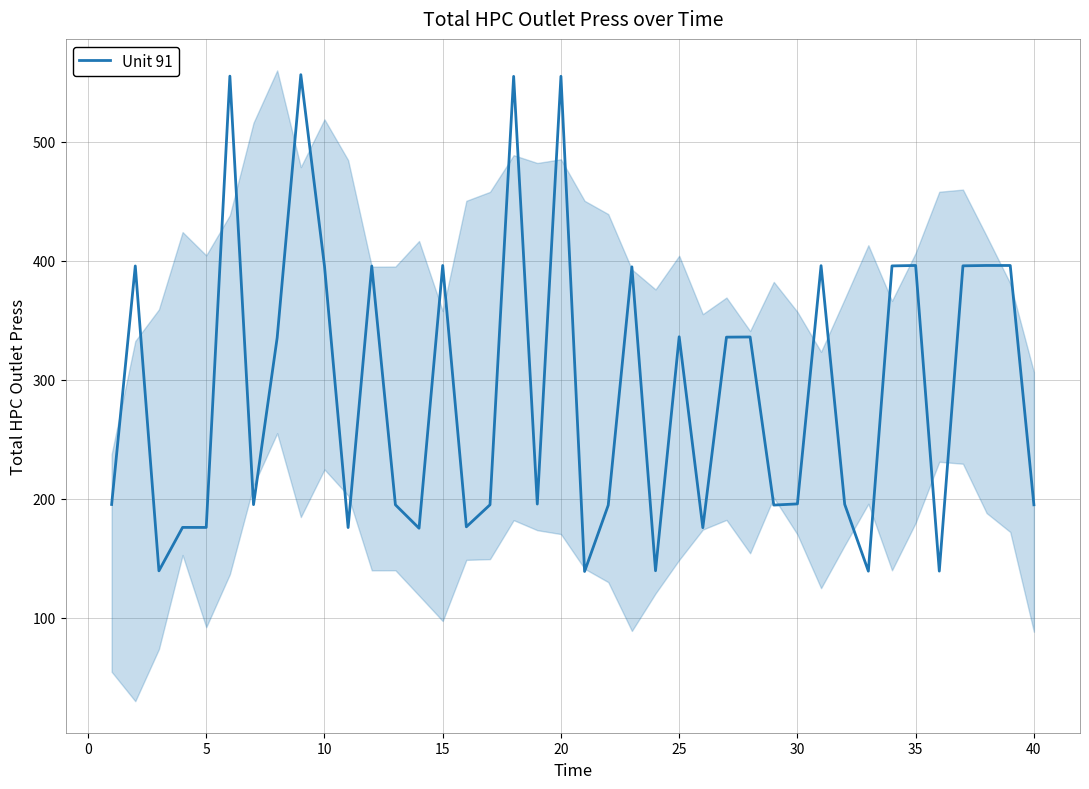

How many points are lower than both their immediate neighbors (excluding endpoints)?

13